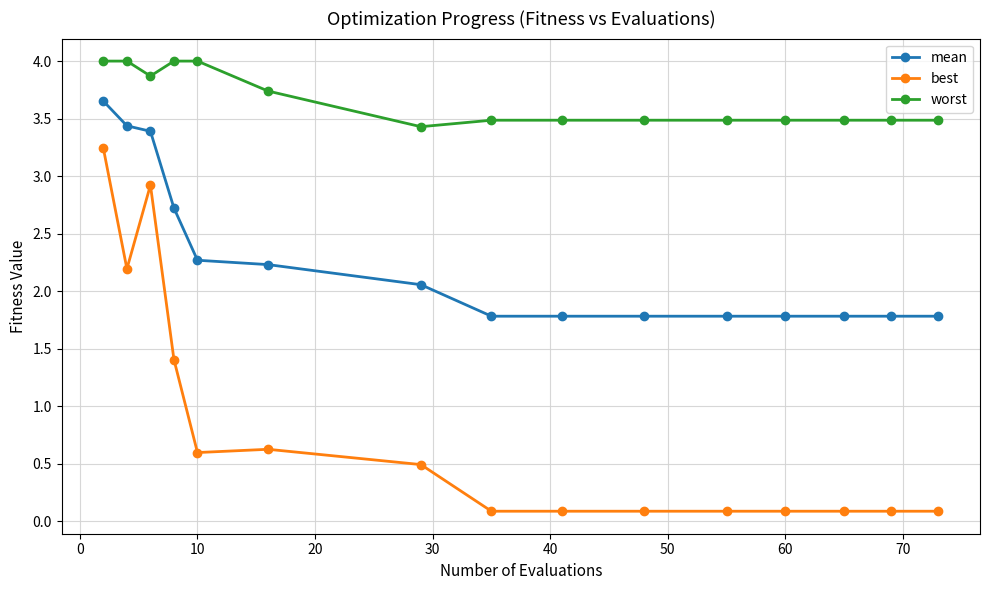

List the series in order of their overall mean, highest first.

worst, mean, best